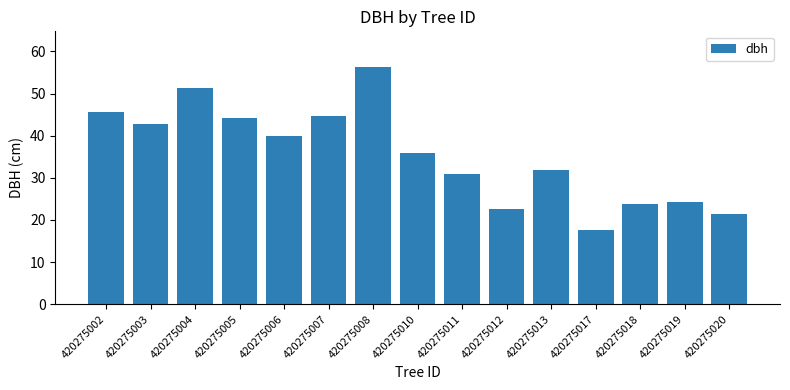

What is the sum of the values at 420275005 and 420275018?

68.0